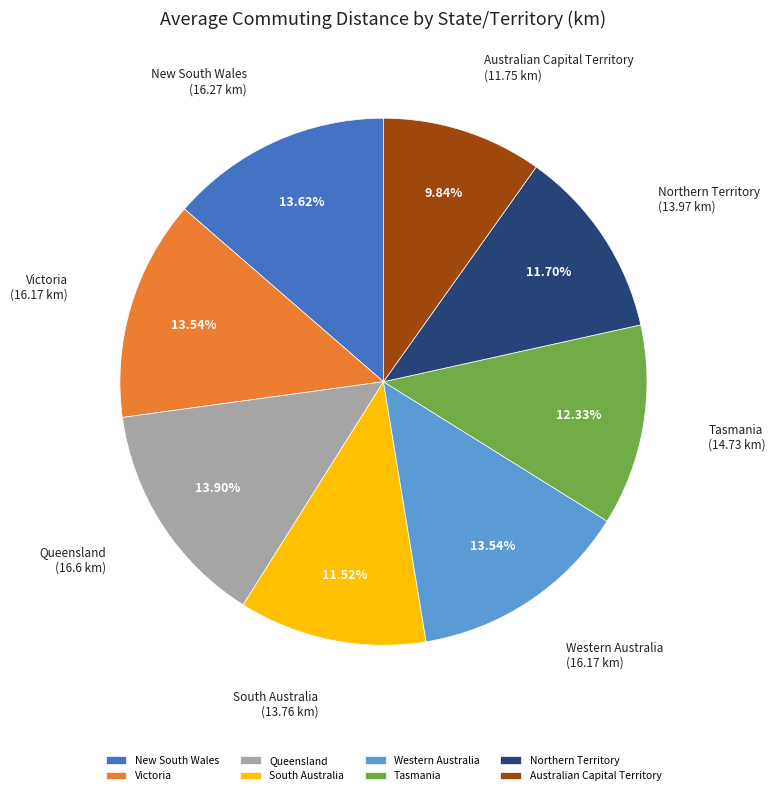

To the nearest percent, what is the difference between the largest and smallest slice percentages?

4%